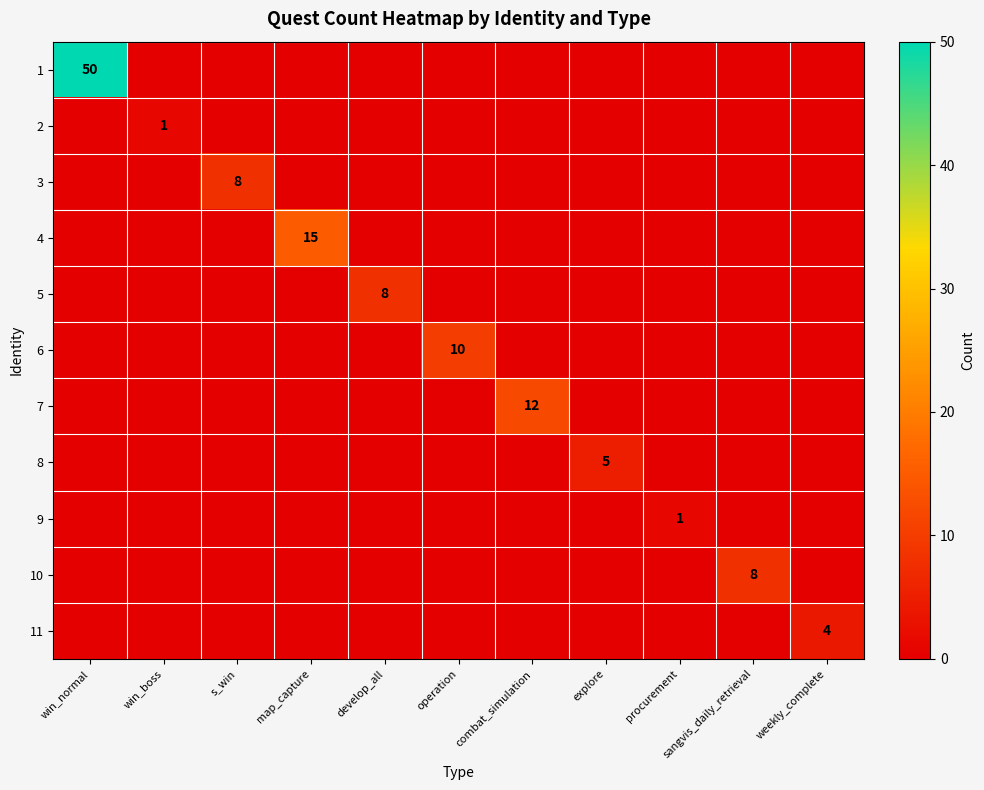

At how many categories does at least one series exceed 14?

2